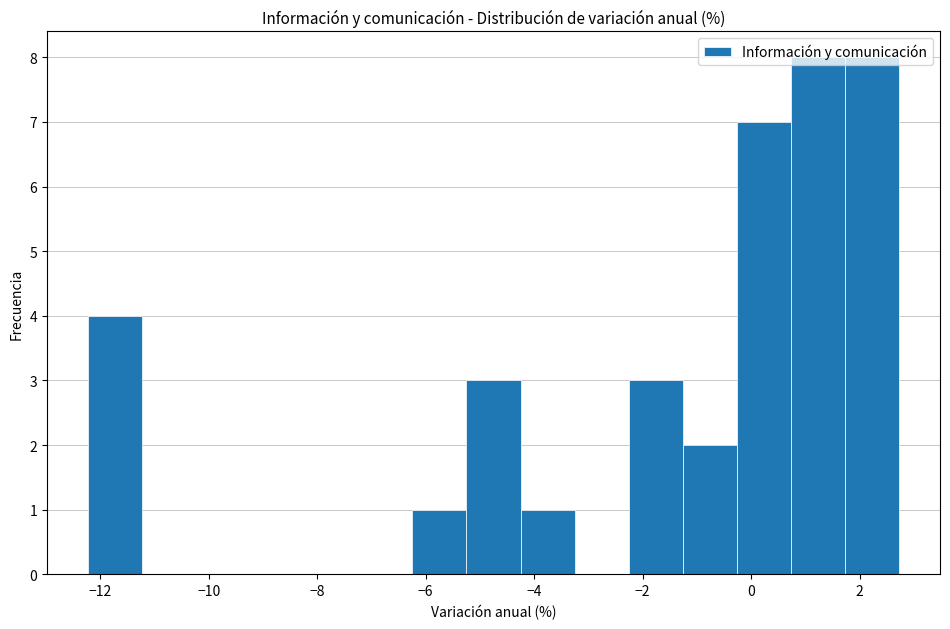

Reading left to right, list every bar in this chart as the range it spans on the x-axis followed by its height. Neither the bar edges nor the heights are printed on the chart, so give them approximately, as read against the axes.

-12.2 to -11.2: 4
-11.2 to -10.2: 0
-10.2 to -9.2: 0
-9.2 to -8.2: 0
-8.2 to -7.2: 0
-7.2 to -6.2: 0
-6.2 to -5.2: 1
-5.2 to -4.2: 3
-4.2 to -3.2: 1
-3.2 to -2.2: 0
-2.2 to -1.2: 3
-1.2 to -0.2: 2
-0.2 to 0.8: 7
0.8 to 1.8: 8
1.8 to 2.8: 8